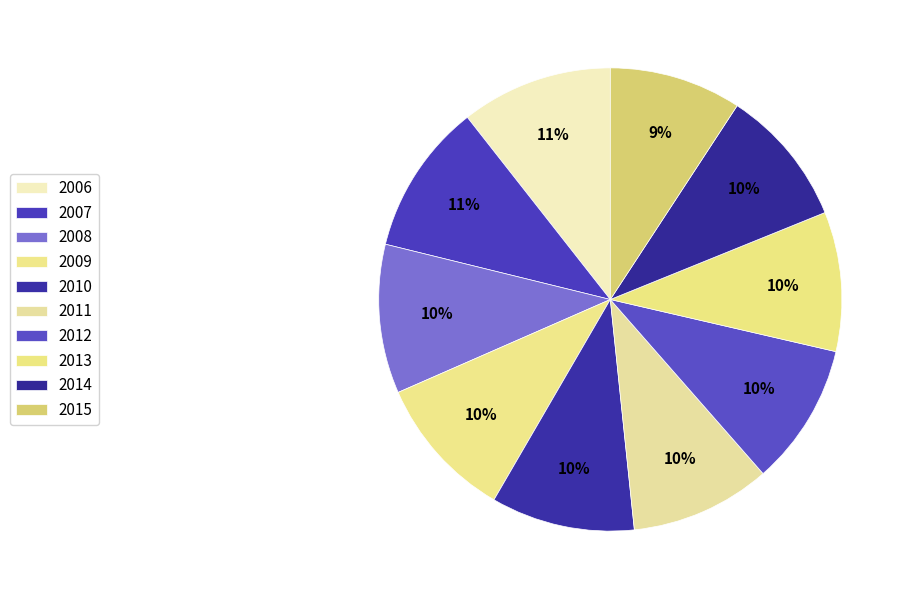

What percentage is NOT represented by 2015?

90.8%